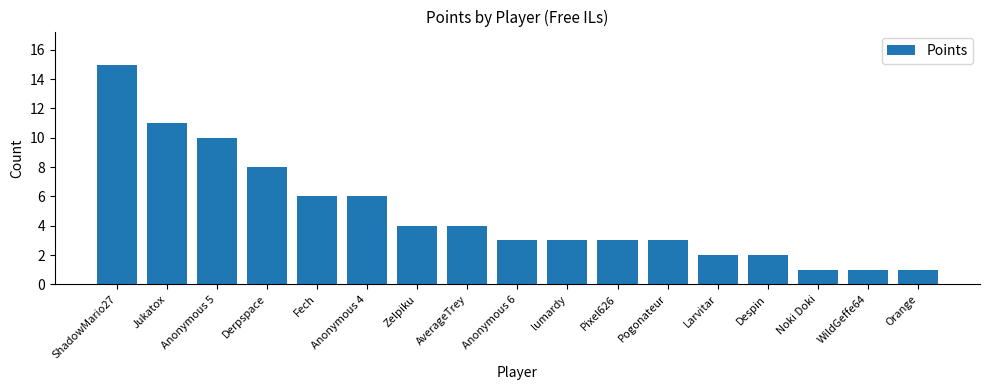

What is the difference between the values at Jukatox and Fech?

5